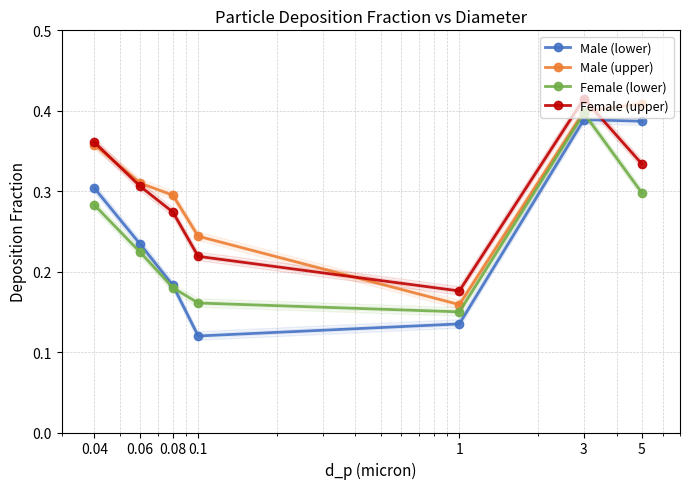

What is the difference between the second highest and second lowest values in the Female (upper) series?

0.1